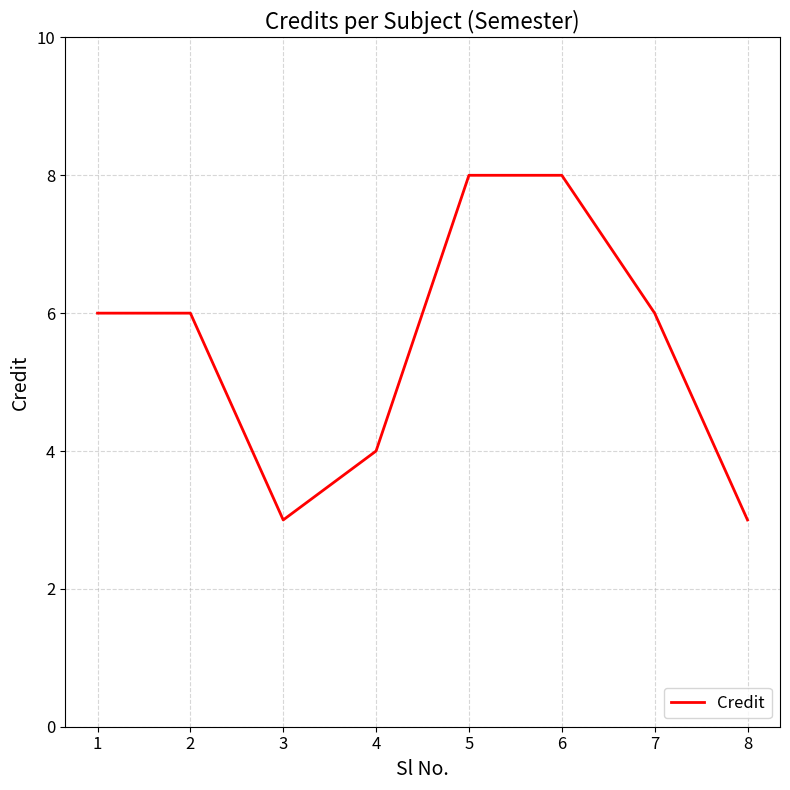

What is the greatest value displayed?

8